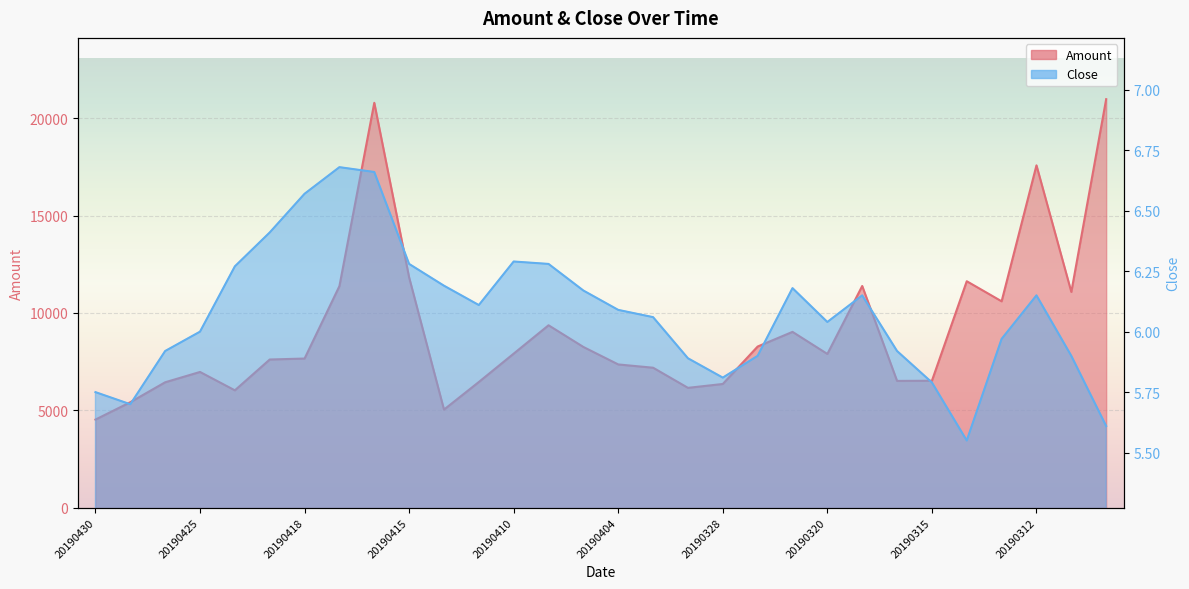

Reading right to left, list all the values displayed in this chart.

Amount: 20190308=20982.2	20190311=11080.7	20190312=17582.7	20190313=10599.1	20190314=11630.4	20190315=6518.4	20190318=6509.9	20190319=11385.6	20190320=7894.9	20190322=9029.0	20190326=8276.2	20190328=6352.9	20190329=6154.0	20190402=7187.9	20190404=7356.1	20190408=8253.7	20190409=9367.5	20190410=7911.2	20190411=6454.4	20190412=5036.4	20190415=11826.2	20190416=20795.2	20190417=11380.0	20190418=7659.1	20190423=7609.2	20190424=6026.4	20190425=6970.1	20190426=6440.1	20190429=5415.8	20190430=4523.9
Close: 20190308=5.6	20190311=5.9	20190312=6.2	20190313=6.0	20190314=5.5	20190315=5.8	20190318=5.9	20190319=6.2	20190320=6.0	20190322=6.2	20190326=5.9	20190328=5.8	20190329=5.9	20190402=6.1	20190404=6.1	20190408=6.2	20190409=6.3	20190410=6.3	20190411=6.1	20190412=6.2	20190415=6.3	20190416=6.7	20190417=6.7	20190418=6.6	20190423=6.4	20190424=6.3	20190425=6.0	20190426=5.9	20190429=5.7	20190430=5.8